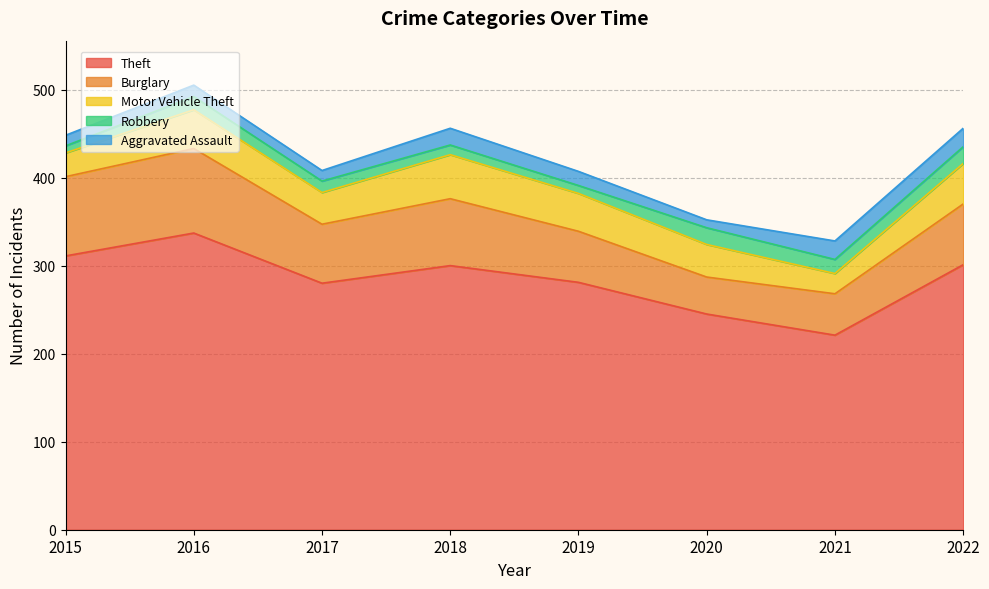

What is the maximum value shown in the chart?

337